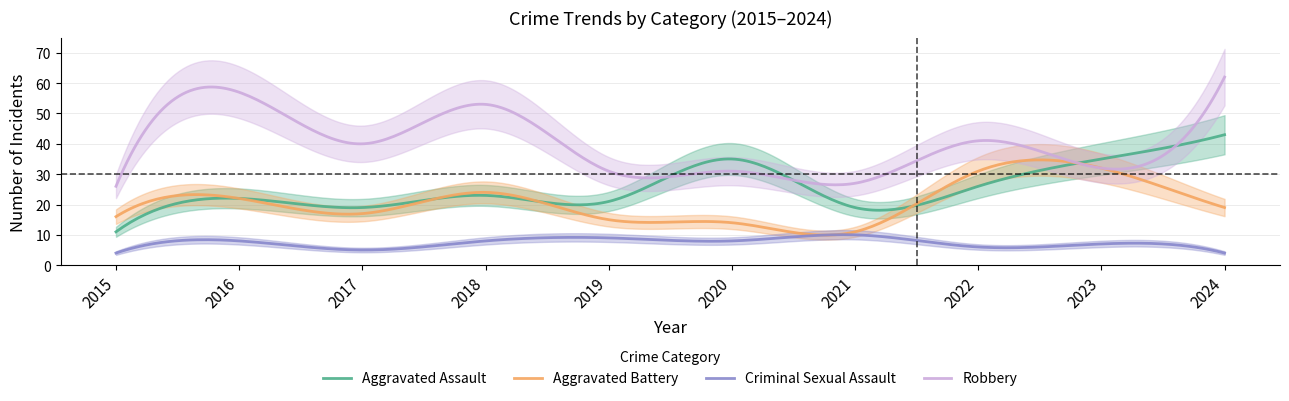

What is the total value across all series at 2024?

128